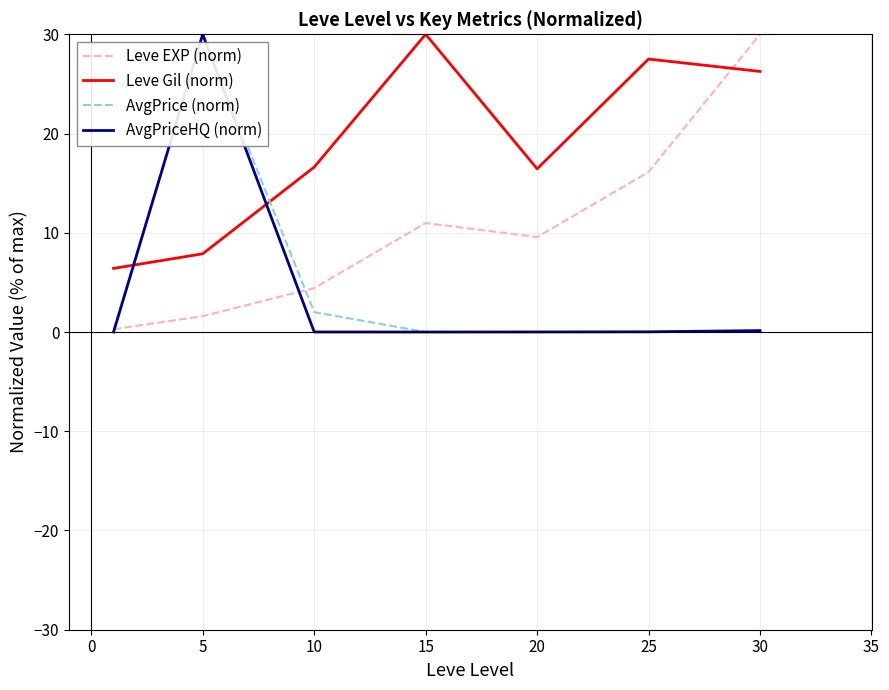

What is the maximum value for Leve EXP (norm)?

30.0